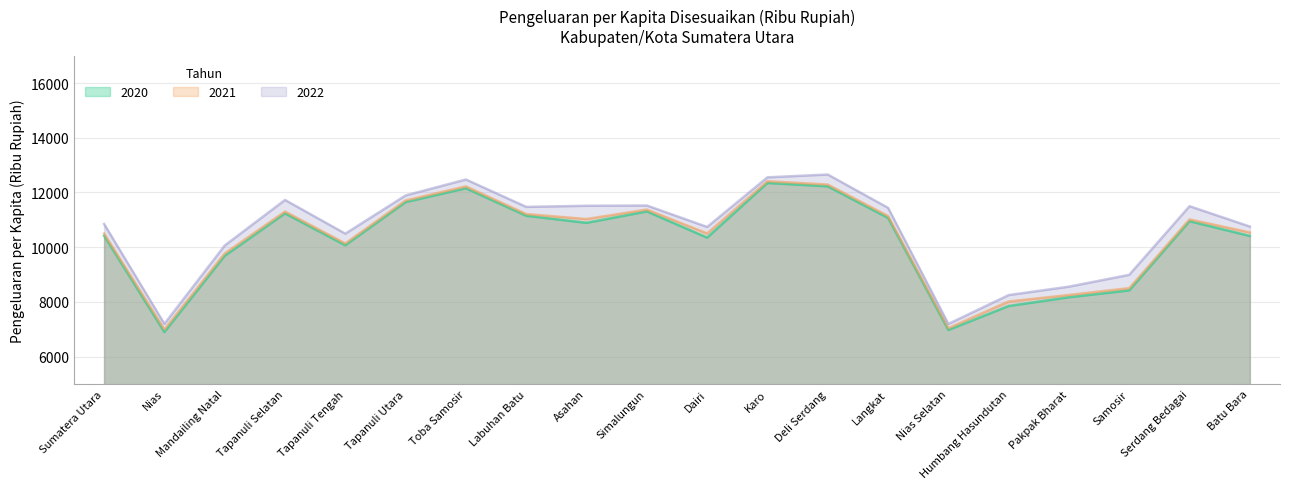

What is the label of the 7th point from the right?

Langkat